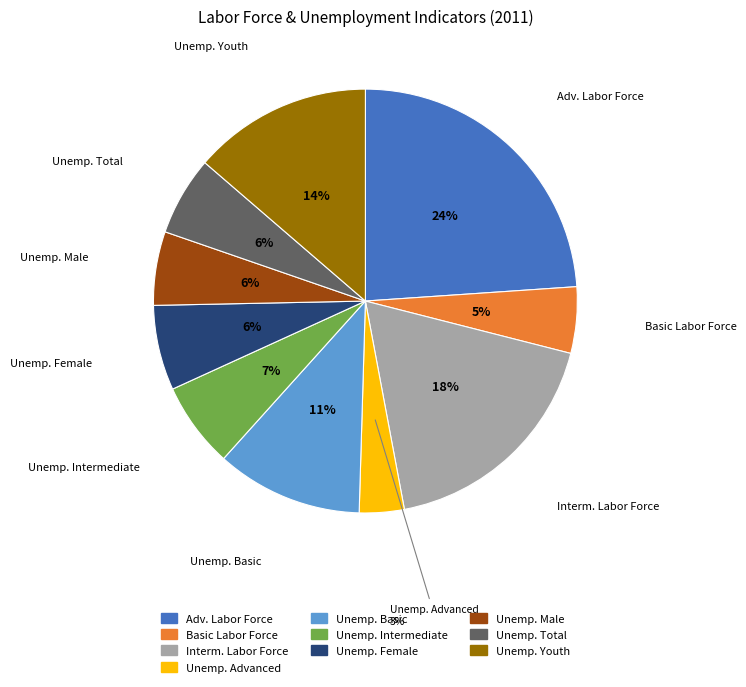

Is there any slice that represents more than half of the pie?

No